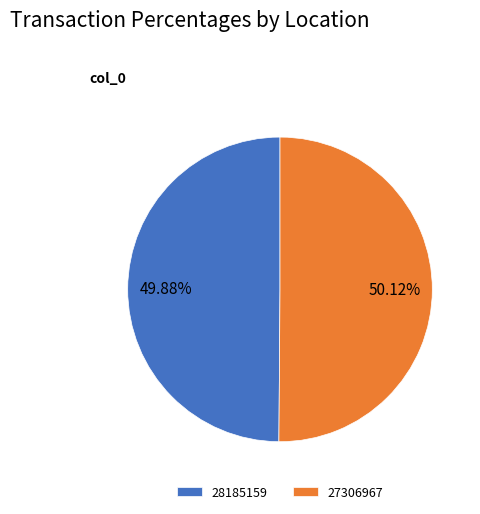

To the nearest percent, what portion does 28185159 represent?

50%